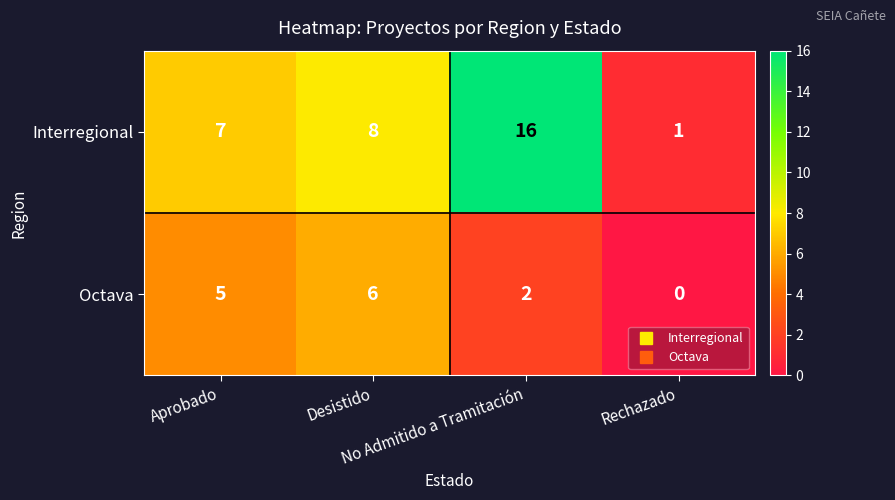

What is the sum of all Interregional values?

32